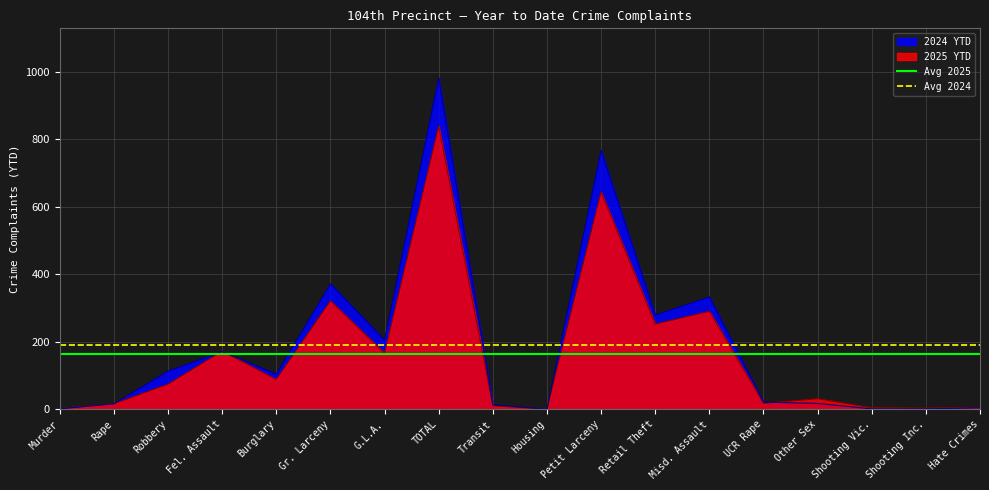

True or false: 2024 YTD has a value of 171 at Burglary.

False